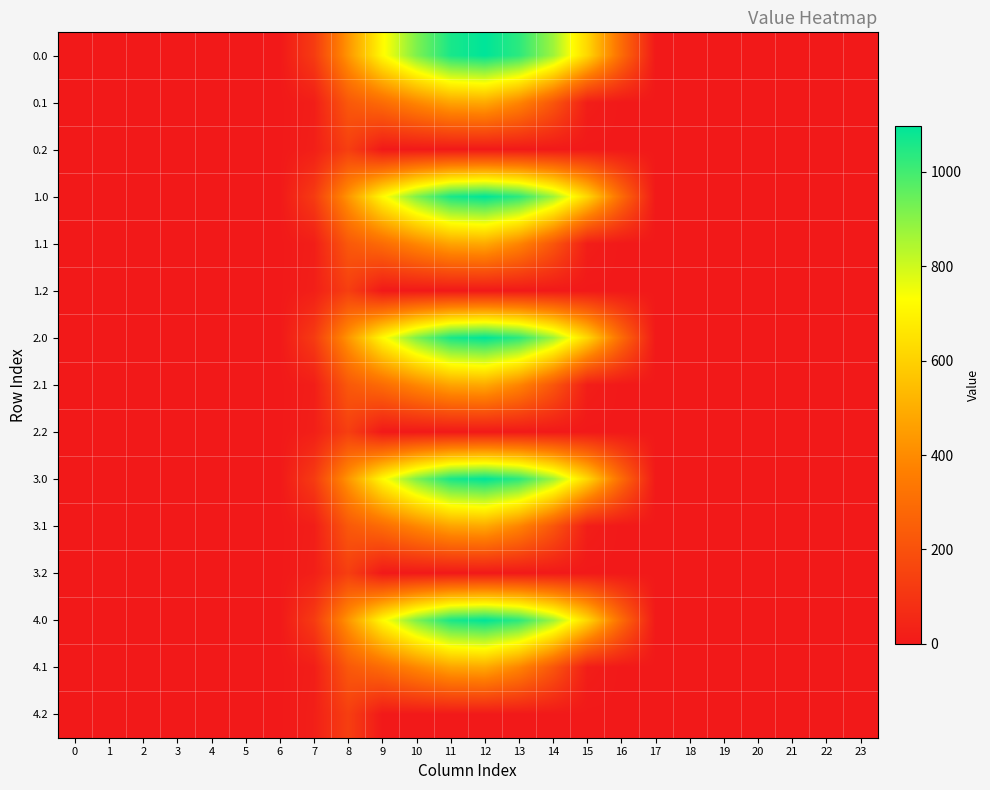

Rank the series by their maximum value, from lowest to highest.

0.2, 1.2, 2.2, 3.2, 4.2, 0.1, 1.1, 2.1, 3.1, 4.1, 0.0, 1.0, 2.0, 3.0, 4.0